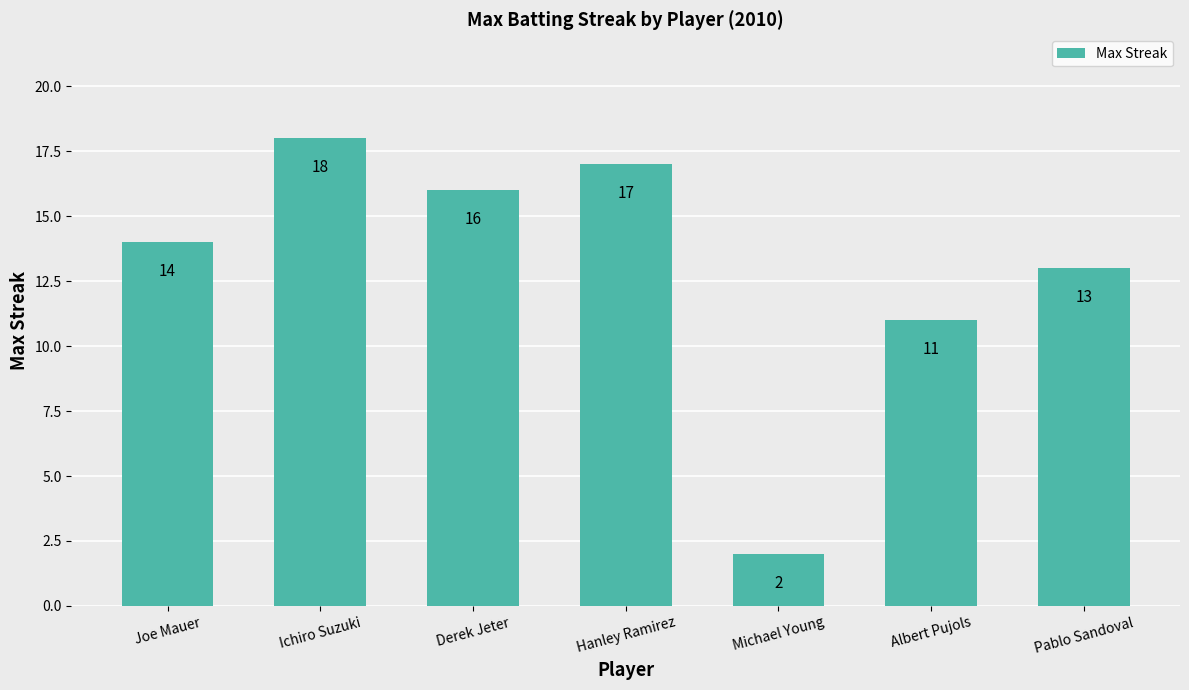

Between Derek Jeter and Michael Young, which is larger?

Derek Jeter